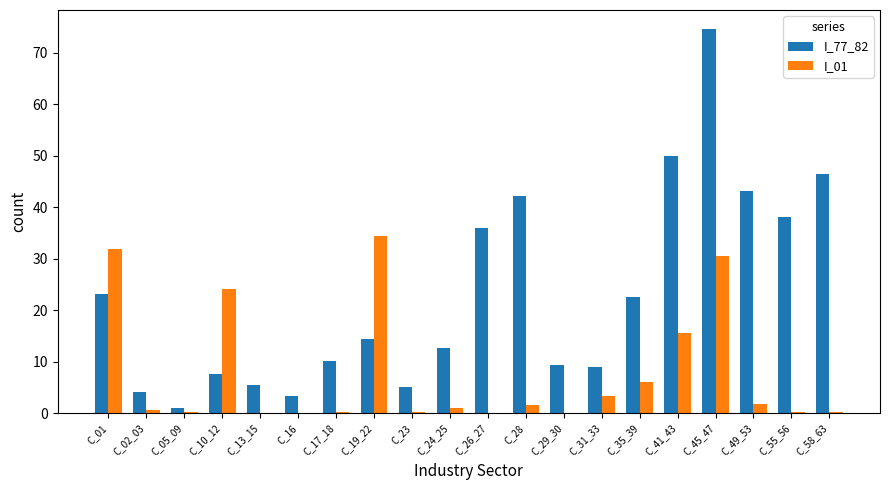

What is the highest value of the I_77_82 series?

74.6